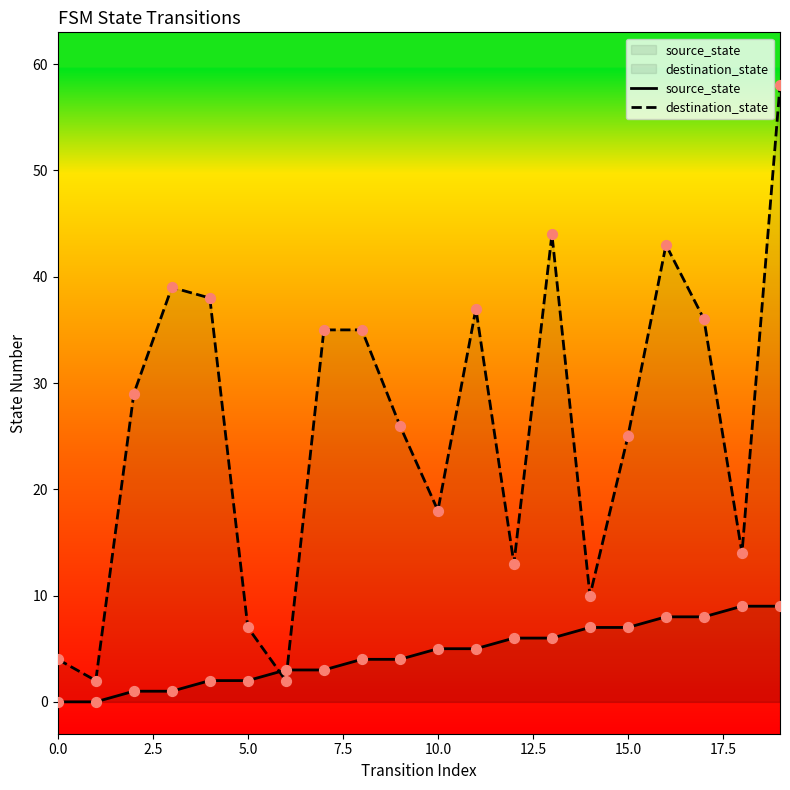

Which series has the largest total across all categories?

destination_state